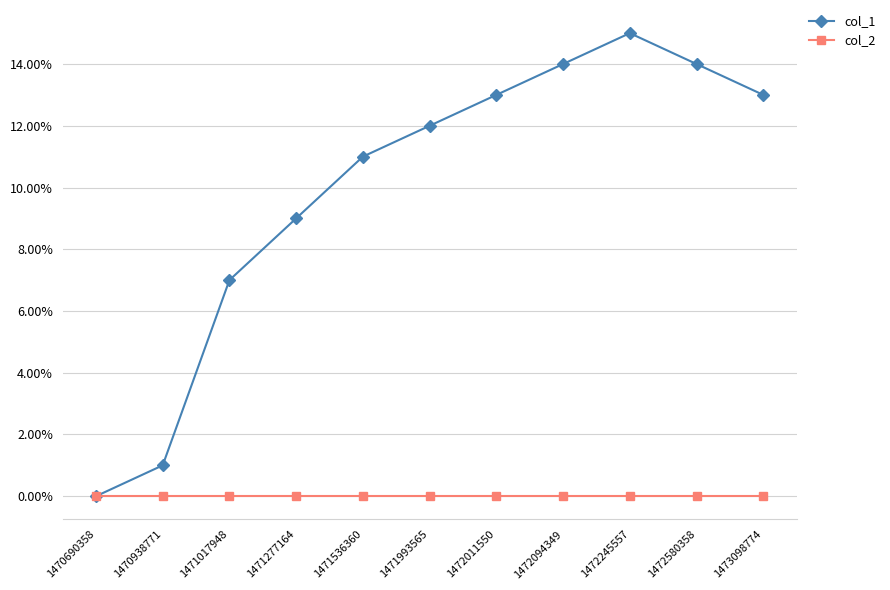

Which category has the highest value across all series?

1472245557